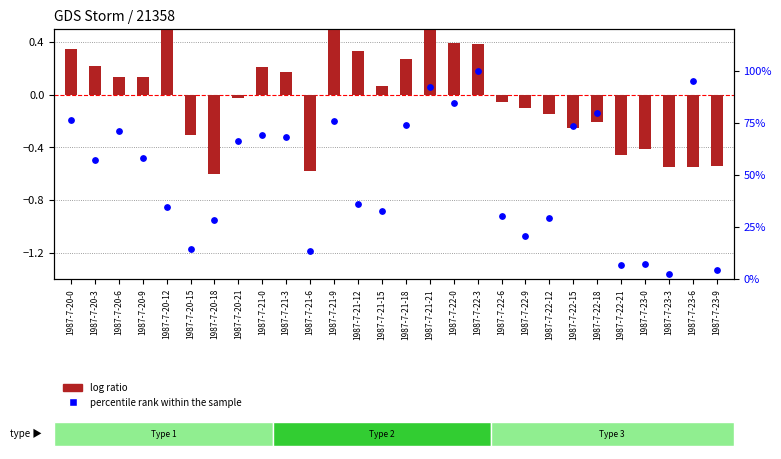

Which series has the largest total across all categories?

percentile rank within the sample